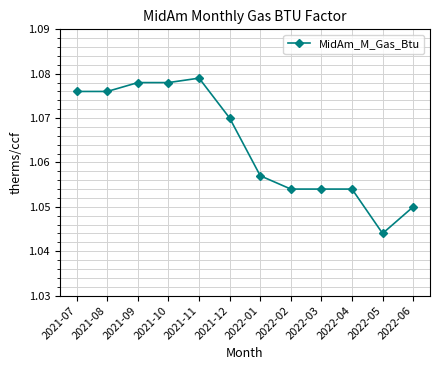

What is the label of the 9th point from the left?

2022-03